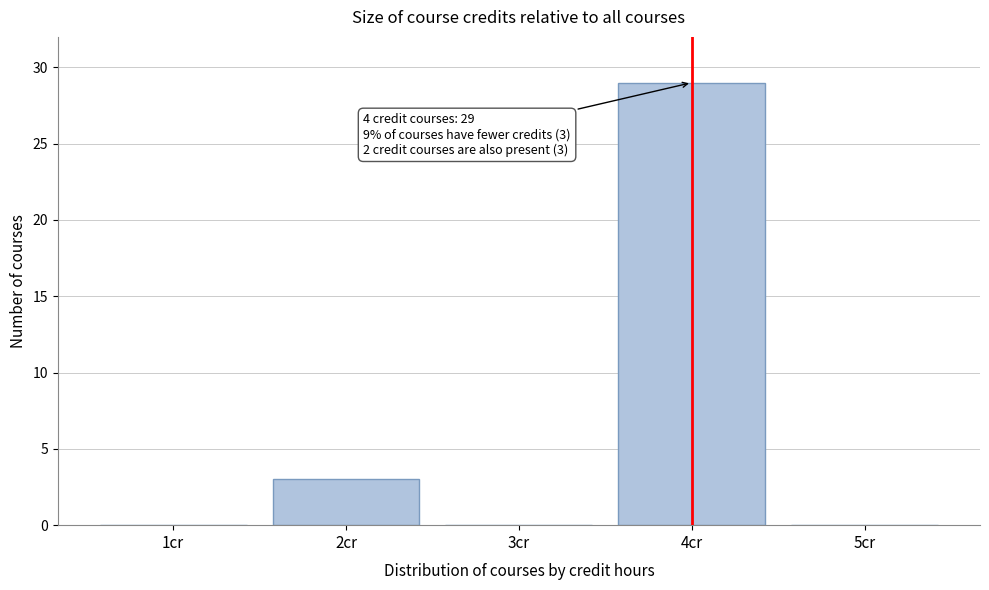

Reading left to right, extract all data points from this chart.

1cr=0	2cr=3	3cr=0	4cr=29	5cr=0